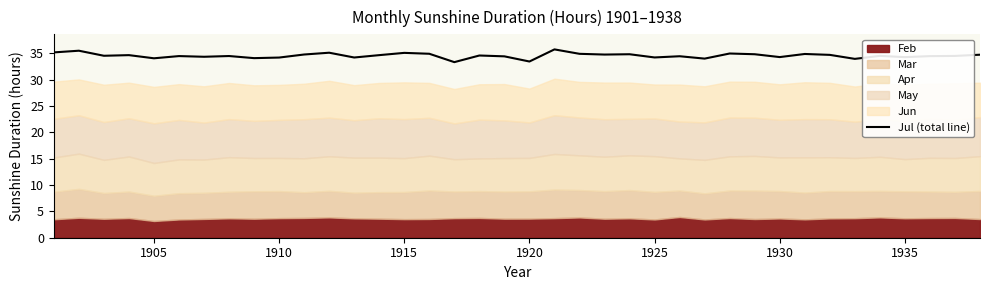

What is the sum of all values?

1314.0